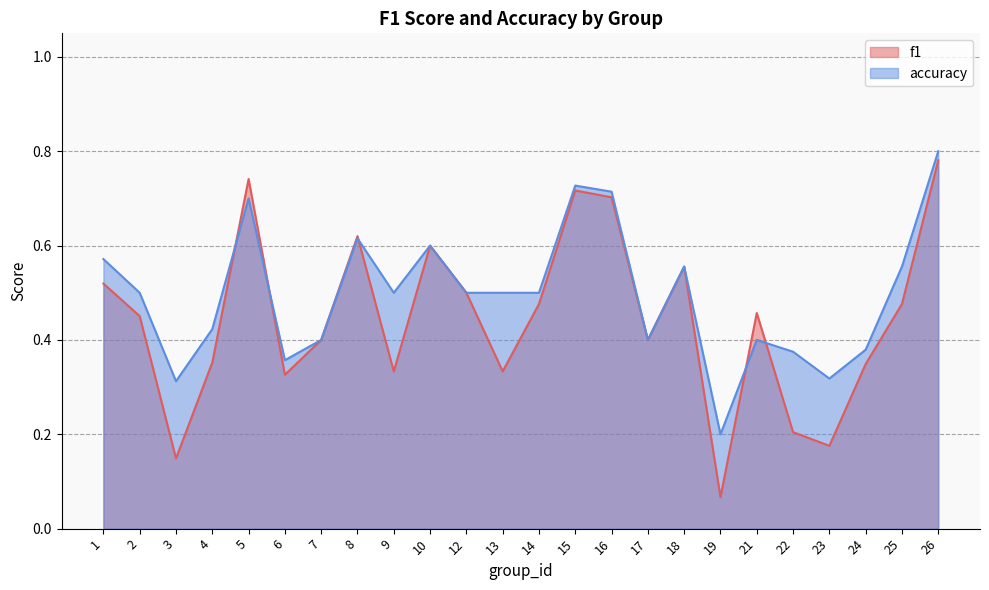

Is the value of accuracy at 5 greater than the value of f1 at 8?

Yes